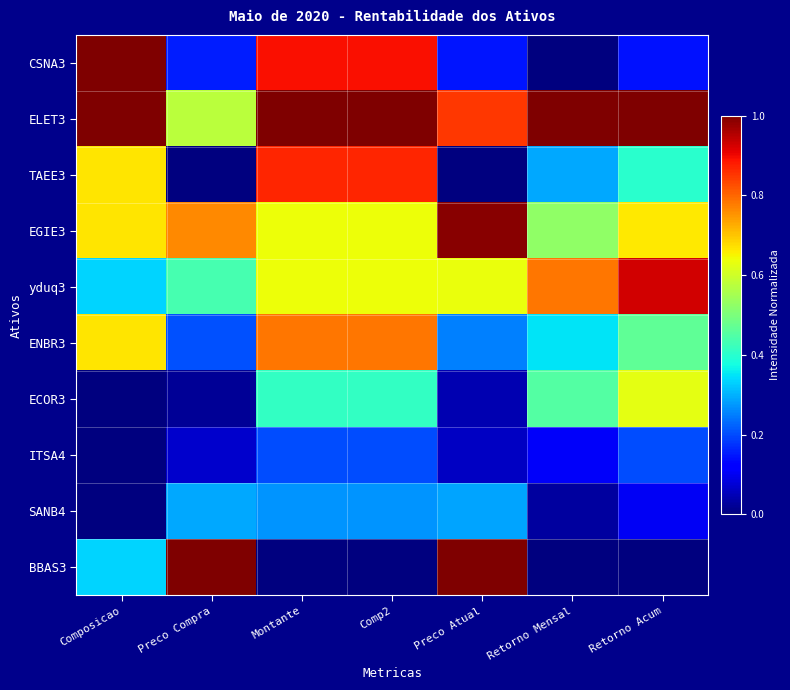

Which label corresponds to the smallest value in the chart?

Preco Compra